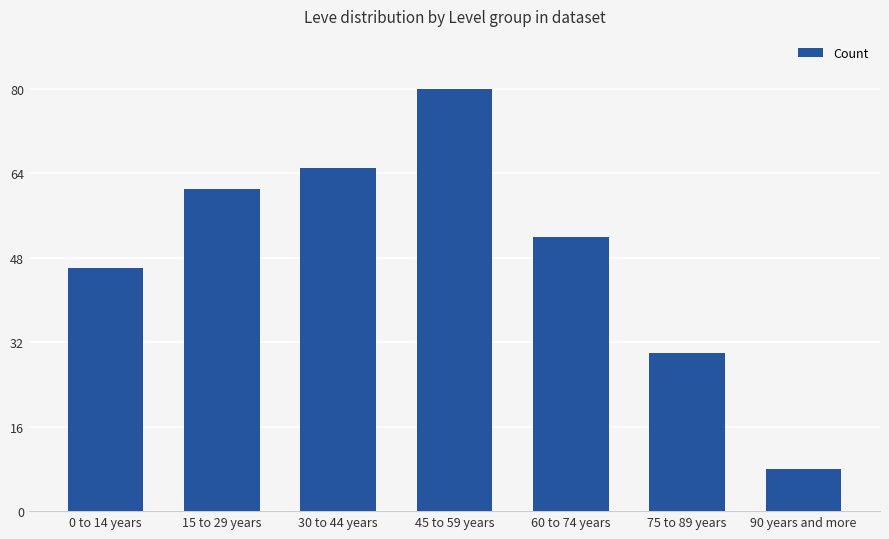

What is the smallest value displayed?

8